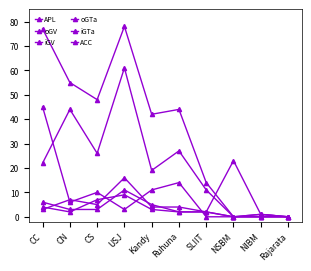

Does the chart display data point markers on the line(s)?

Yes